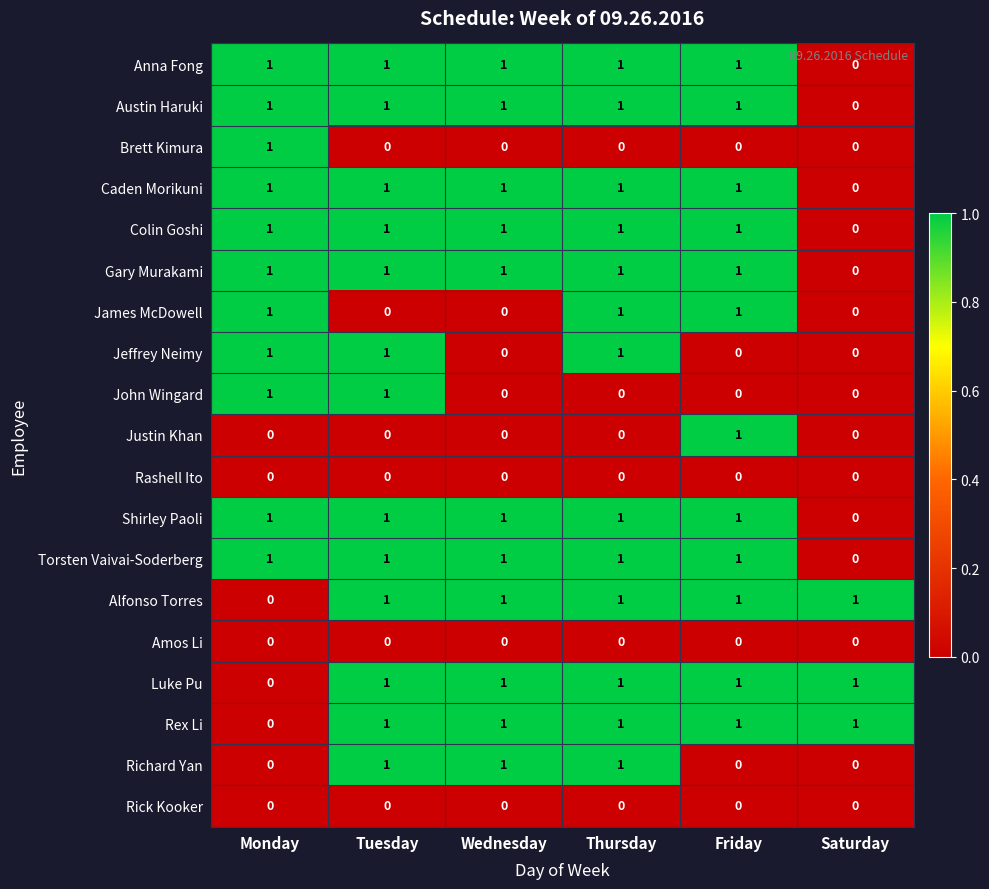

What is the sum of all Caden Morikuni values?

5